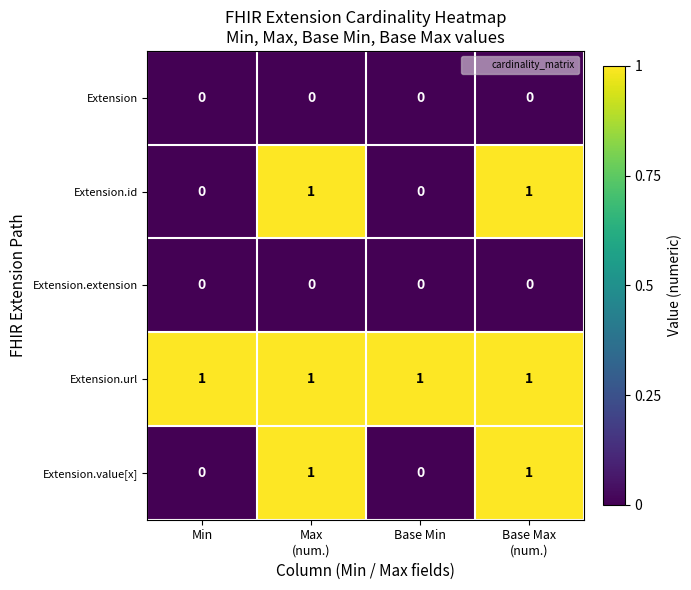

Is it true that Extension equals 0 at Min?

True